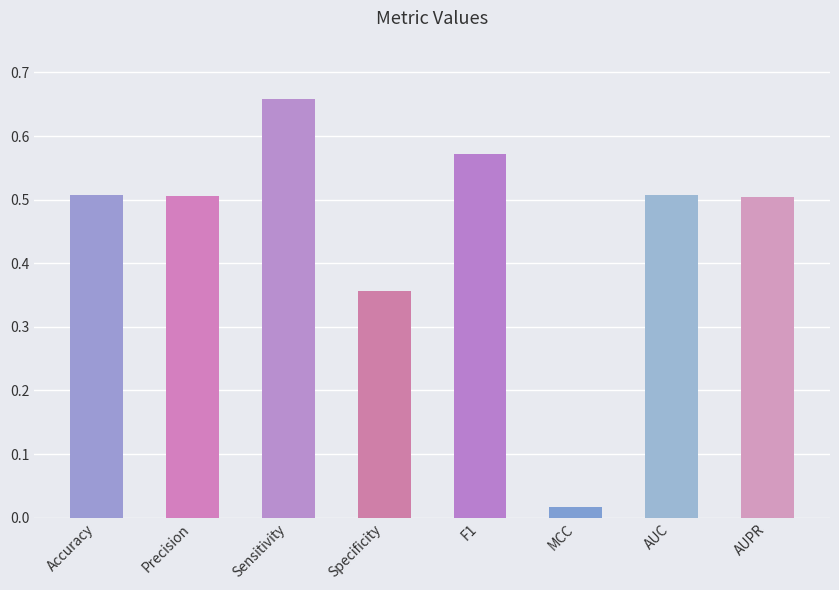

What is the sum of all values?

3.6